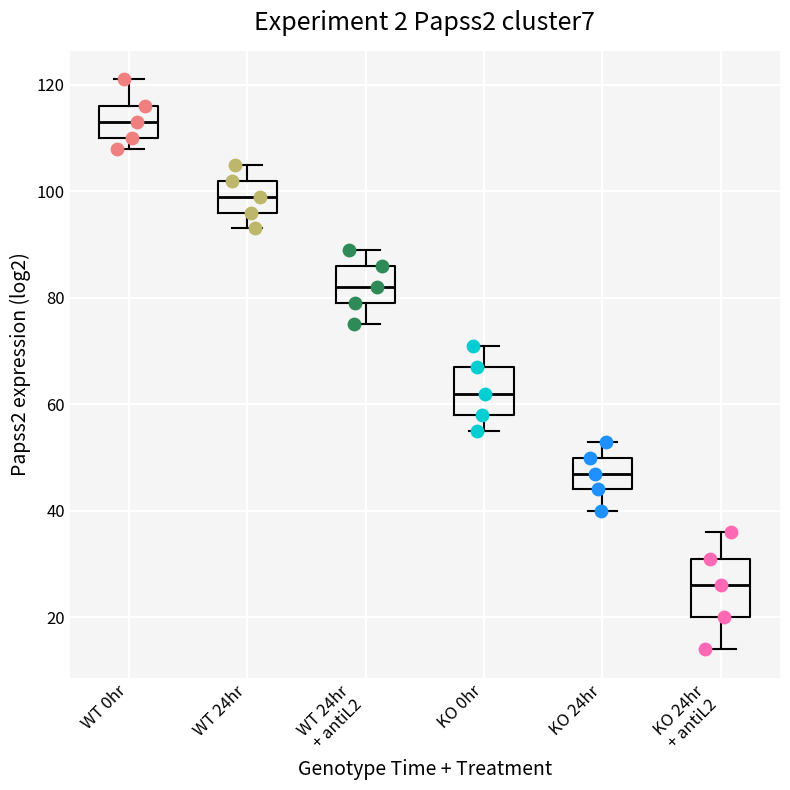

Which box has the highest median line?

WT 0hr